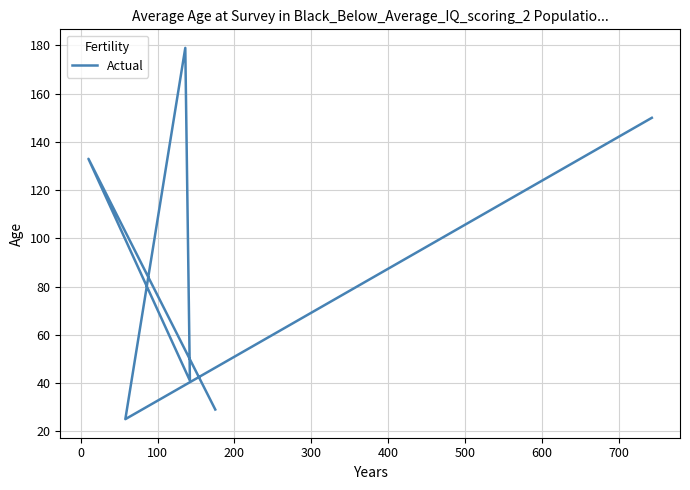

What is the average value?

93